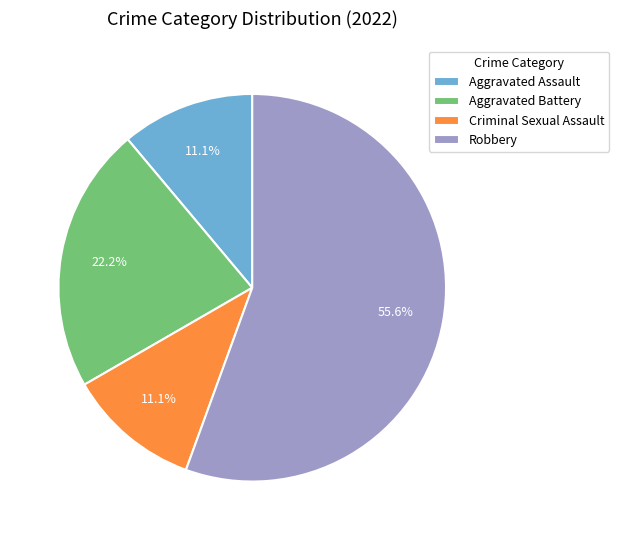

What is the ratio of the value at Aggravated Assault to the value at Criminal Sexual Assault?

1.0